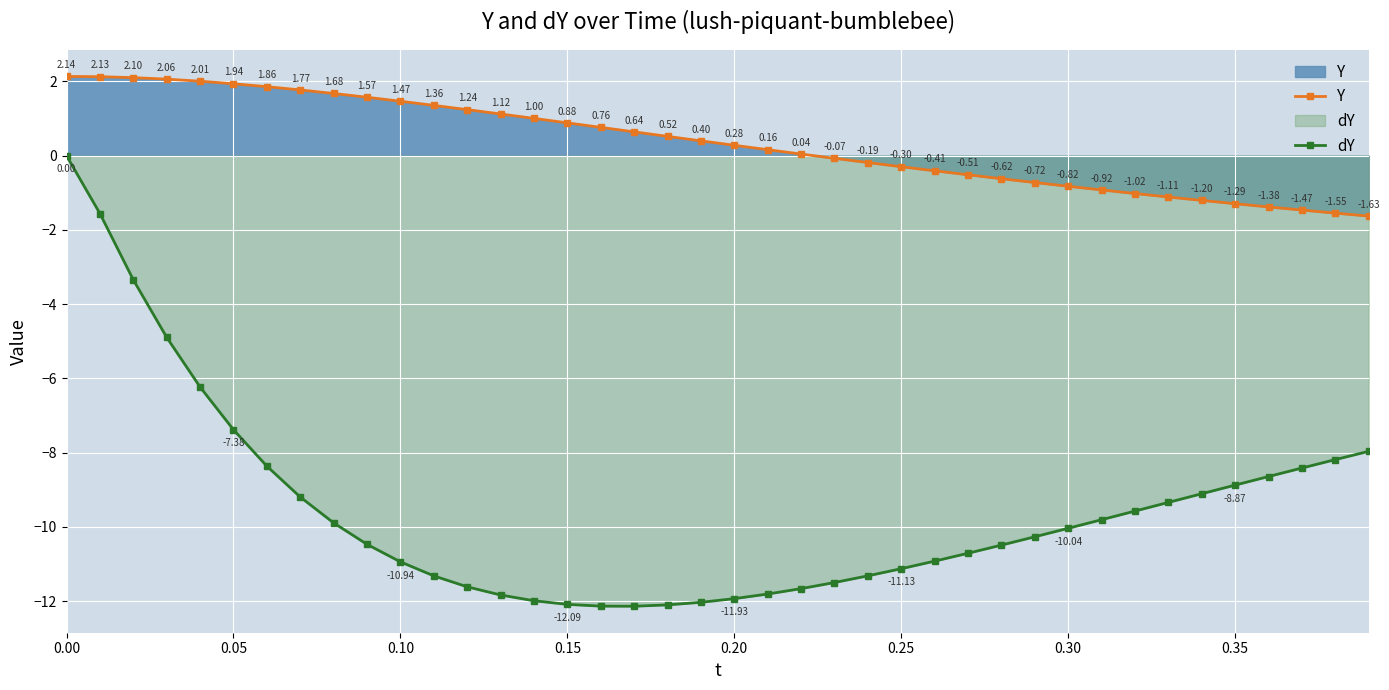

Rank the series by their maximum value, from highest to lowest.

Y, dY